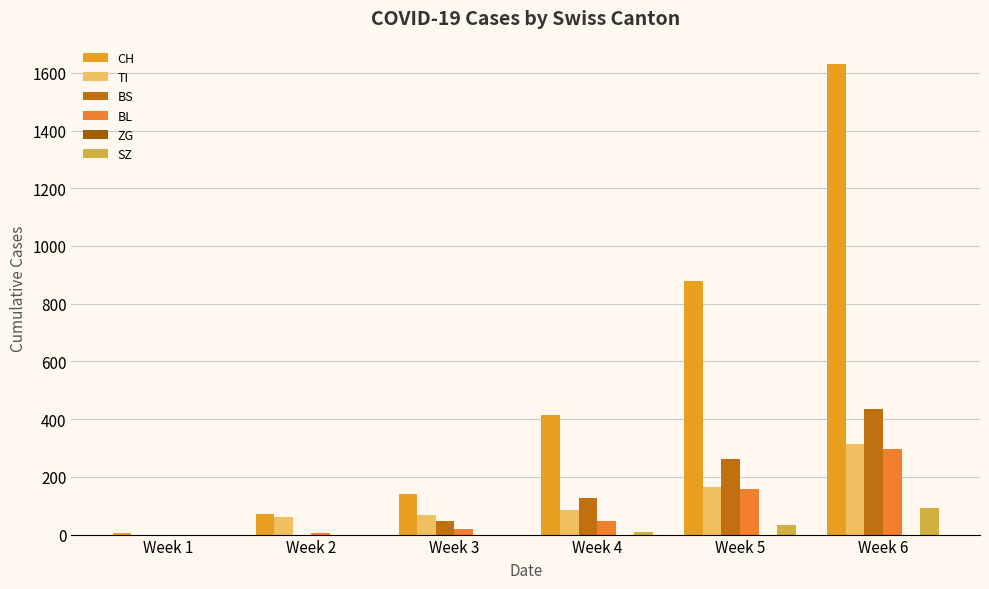

Count the number of data series in this chart.

5